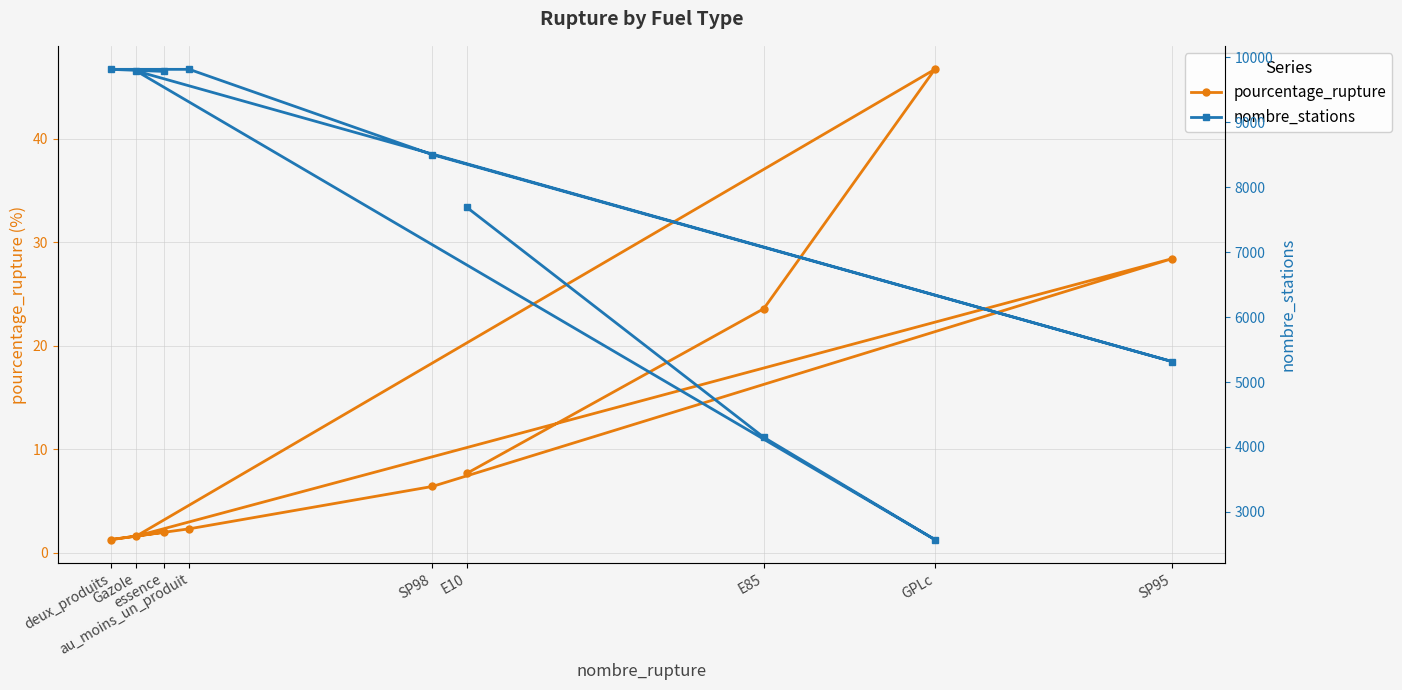

Is the value of nombre_stations at deux_produits greater than the value of pourcentage_rupture at E85?

Yes